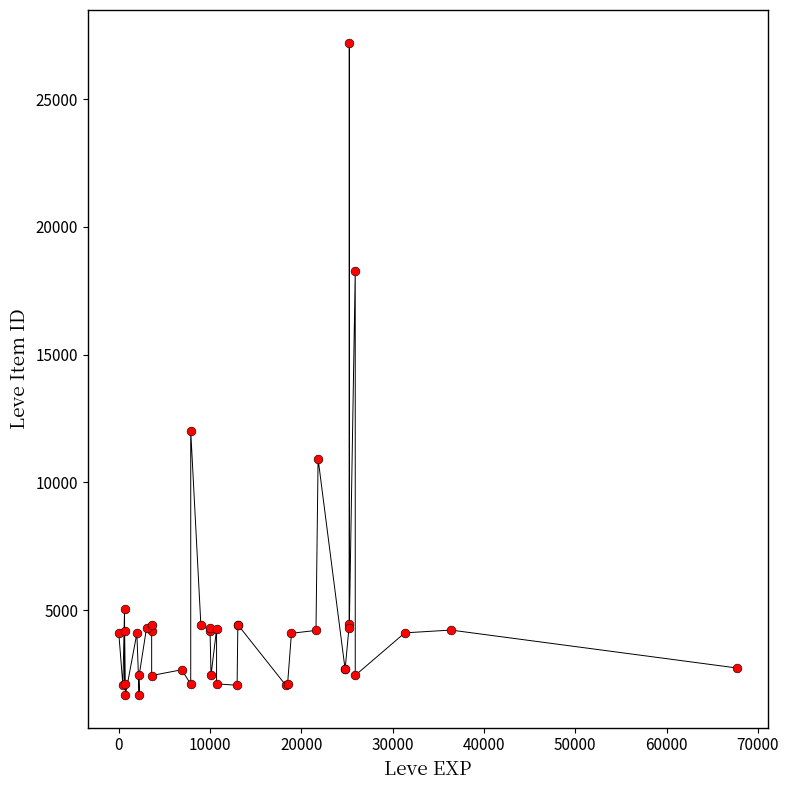

What Y value in the scatter plot is closest to 14448?

12018